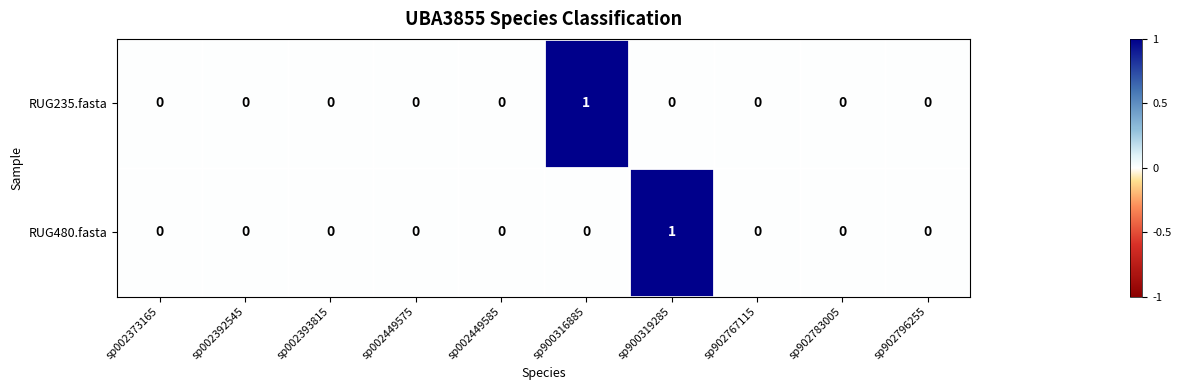

The RUG235.fasta series shows 1 at sp902767115. True or false?

False